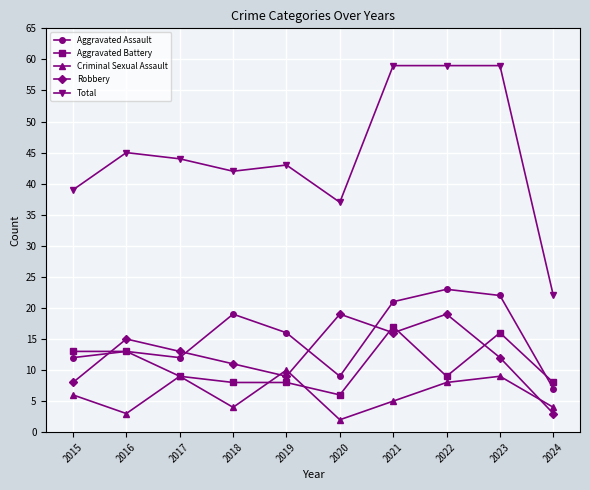

Reading right to left, list all the values displayed in this chart.

Aggravated Assault: 7	22	23	21	9	16	19	12	13	12
Aggravated Battery: 8	16	9	17	6	8	8	9	13	13
Criminal Sexual Assault: 4	9	8	5	2	10	4	9	3	6
Robbery: 3	12	19	16	19	9	11	13	15	8
Total: 22	59	59	59	37	43	42	44	45	39